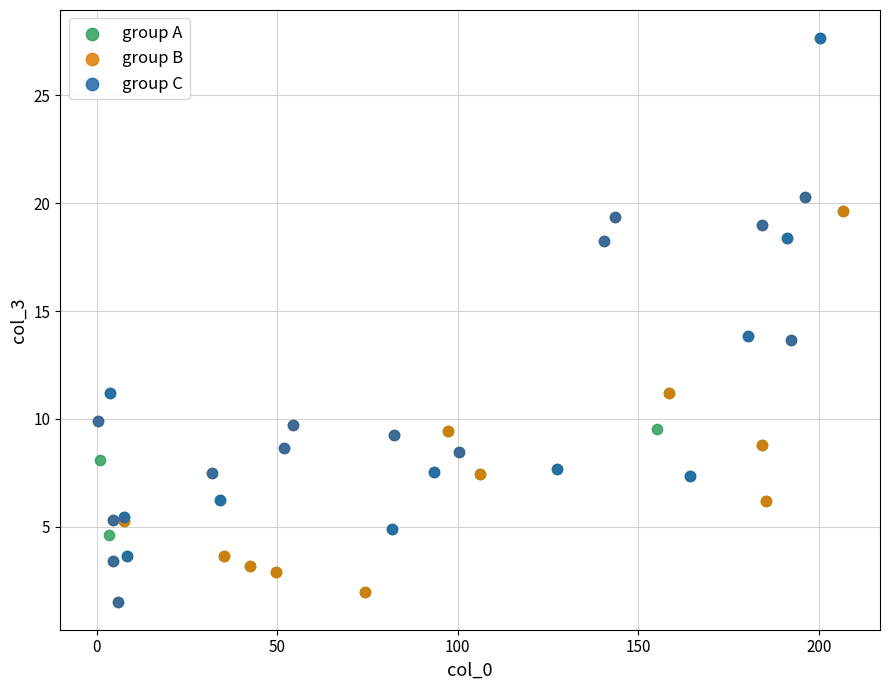

What are all the series names shown in the legend?

group A, group B, group C